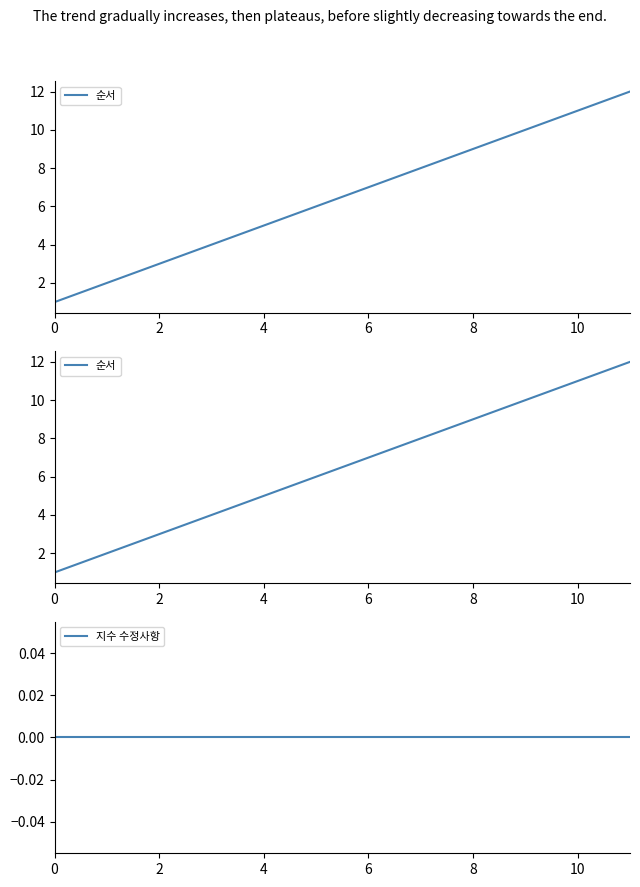

The 지수 수정사항 series shows 0 at 6. True or false?

True